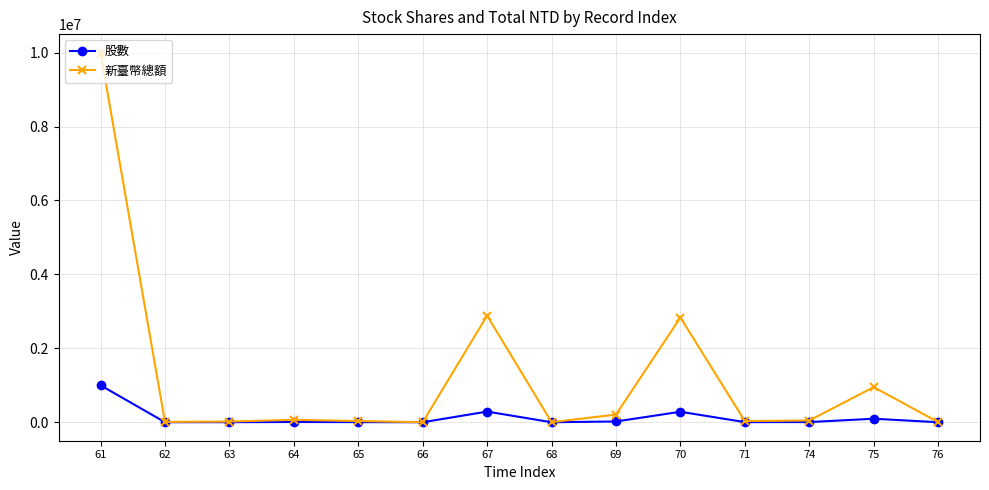

What is the difference between the second highest and second lowest values in the 新臺幣總額 series?

2880630